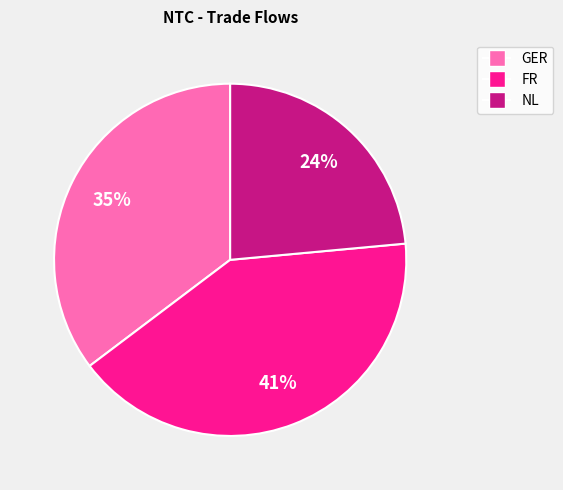

True or false: NL accounts for 24% of the total.

True